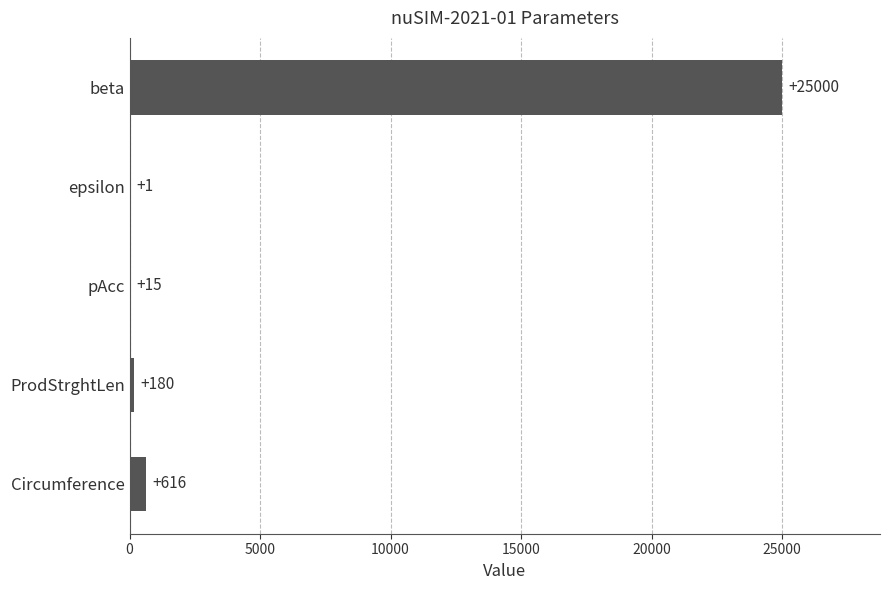

At which category does the chart reach its peak across all series?

beta